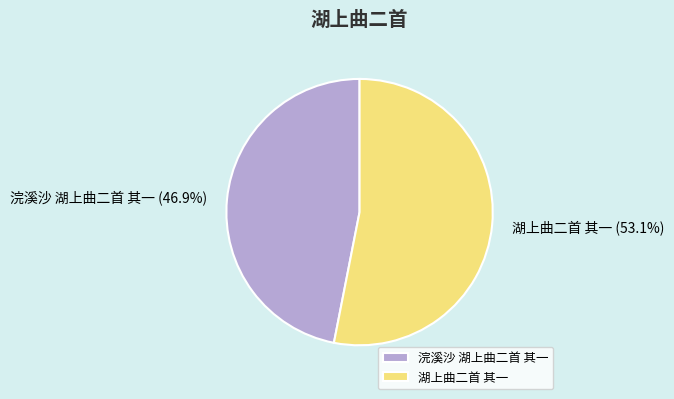

Is it true that 湖上曲二首 其一 is 63% of the pie?

False